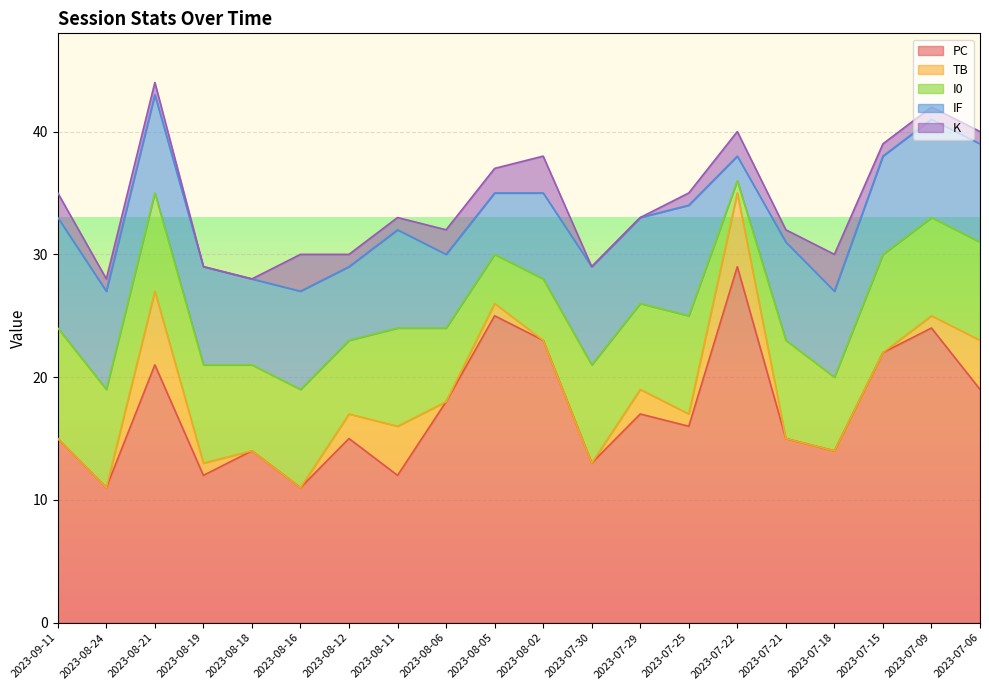

At which category is the sum across all series the highest?

2023-08-21